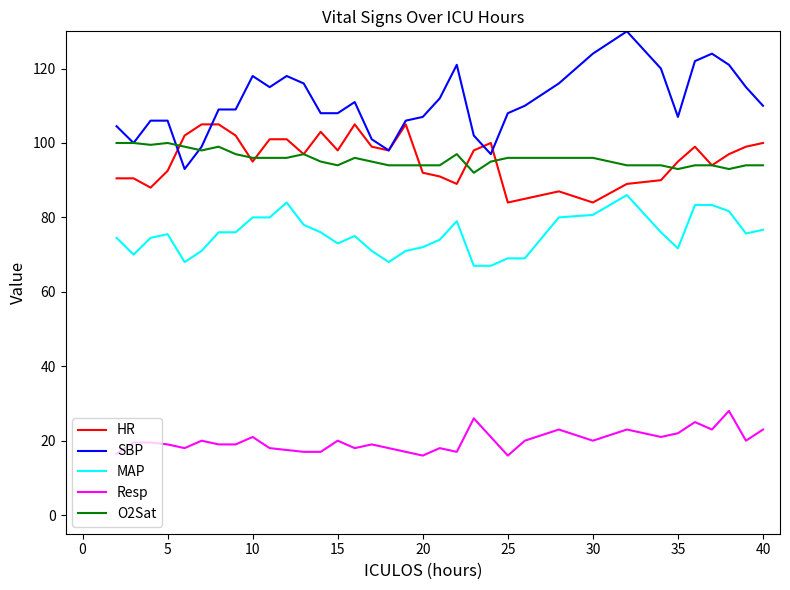

What is the average value of the MAP series?

75.2